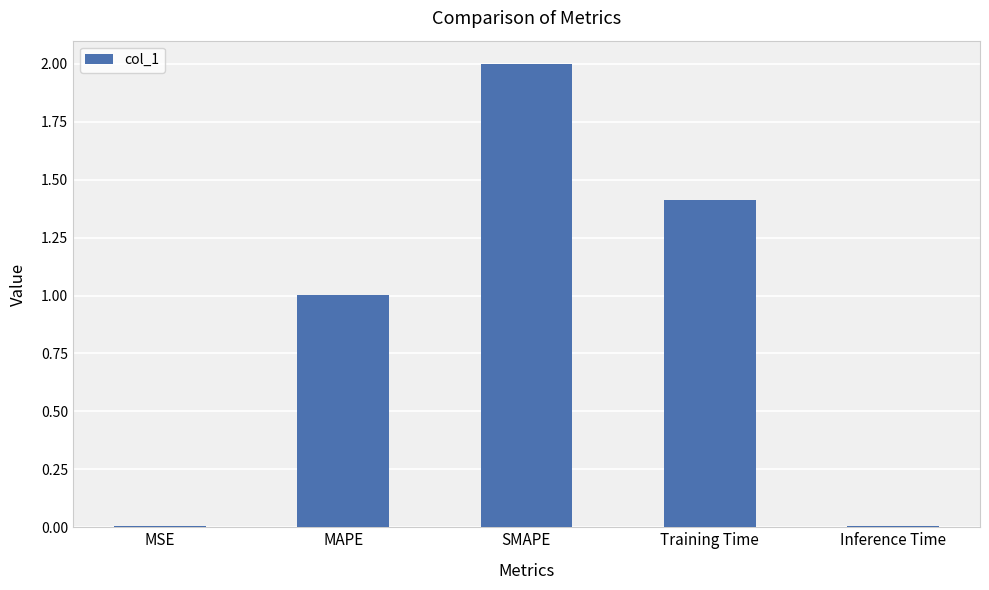

Which has a higher value, MAPE or MSE?

MAPE